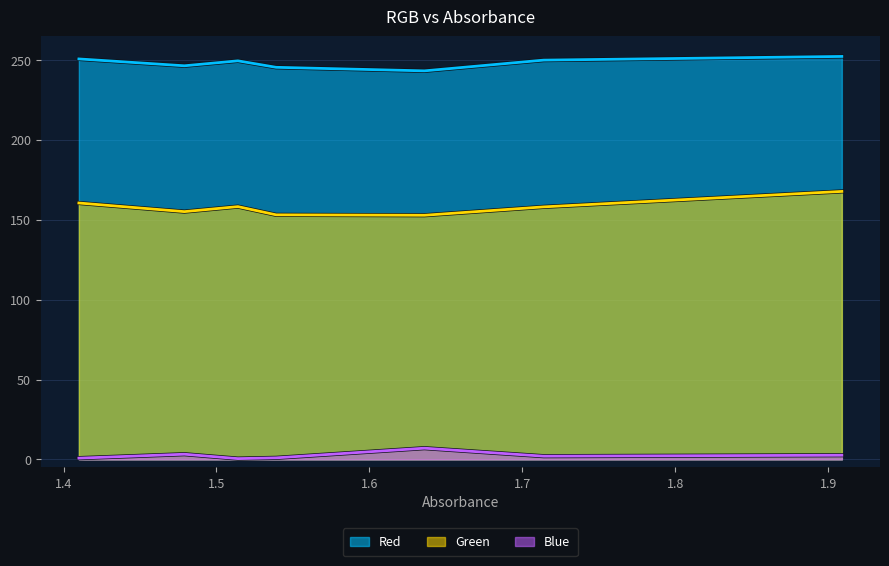

List the series in order of their overall mean, lowest first.

Blue, Green, Red